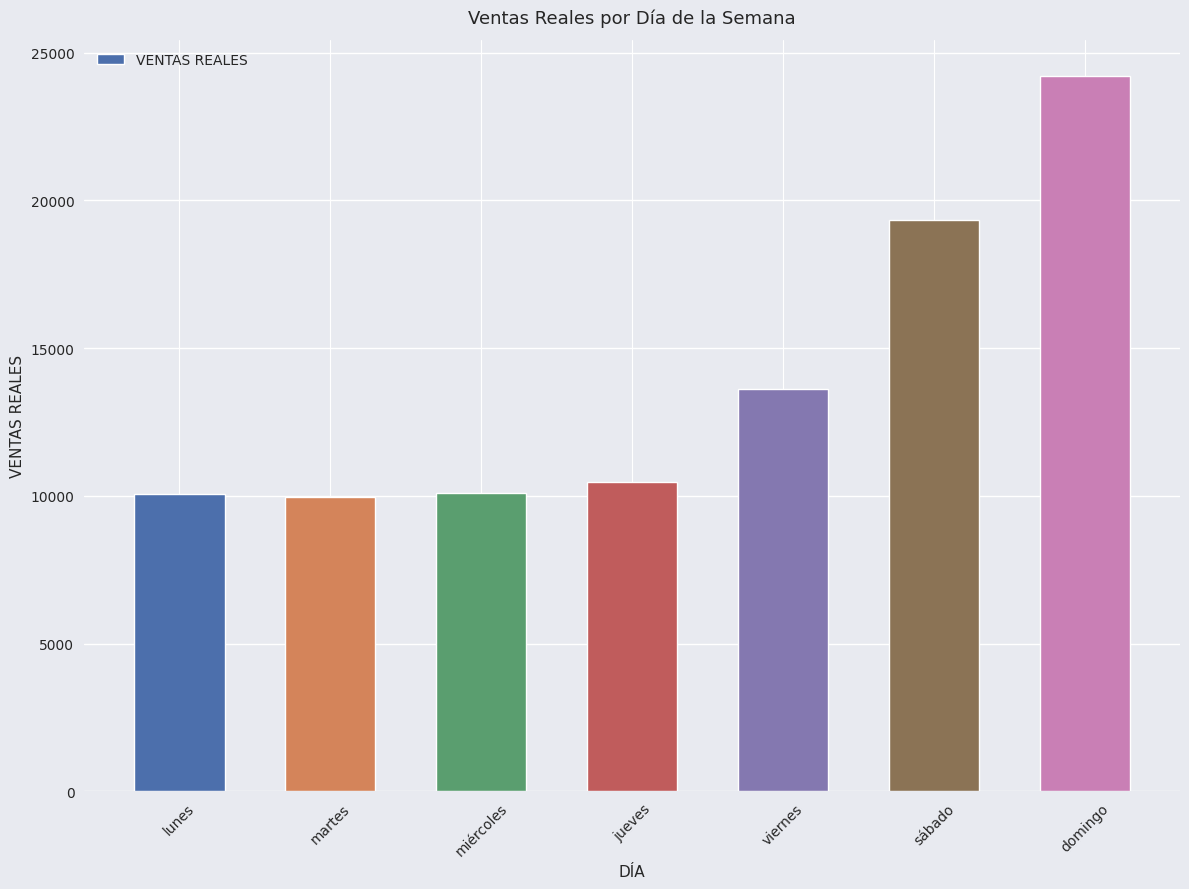

At which category does the chart reach its peak across all series?

domingo